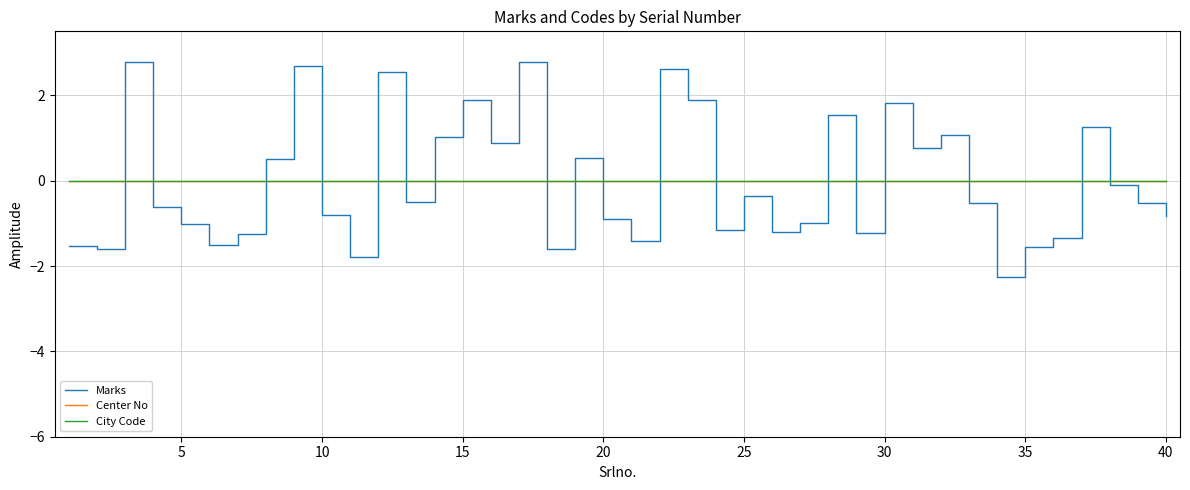

Rank the series by their maximum value, from highest to lowest.

Marks, Center No, City Code